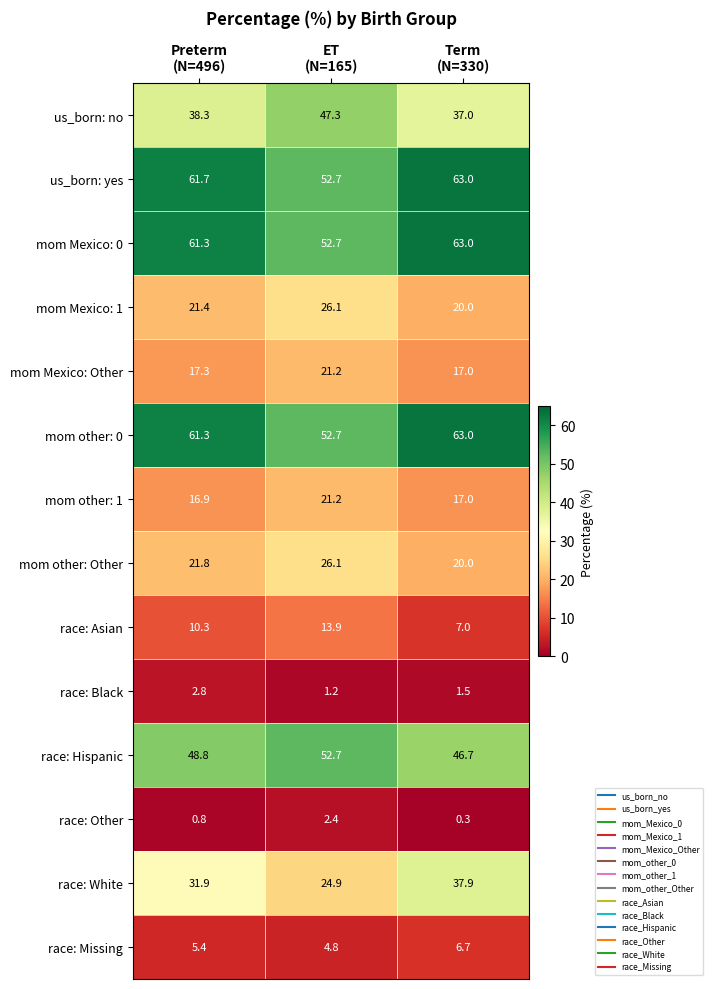

What is the maximum value for race: Other?

2.4